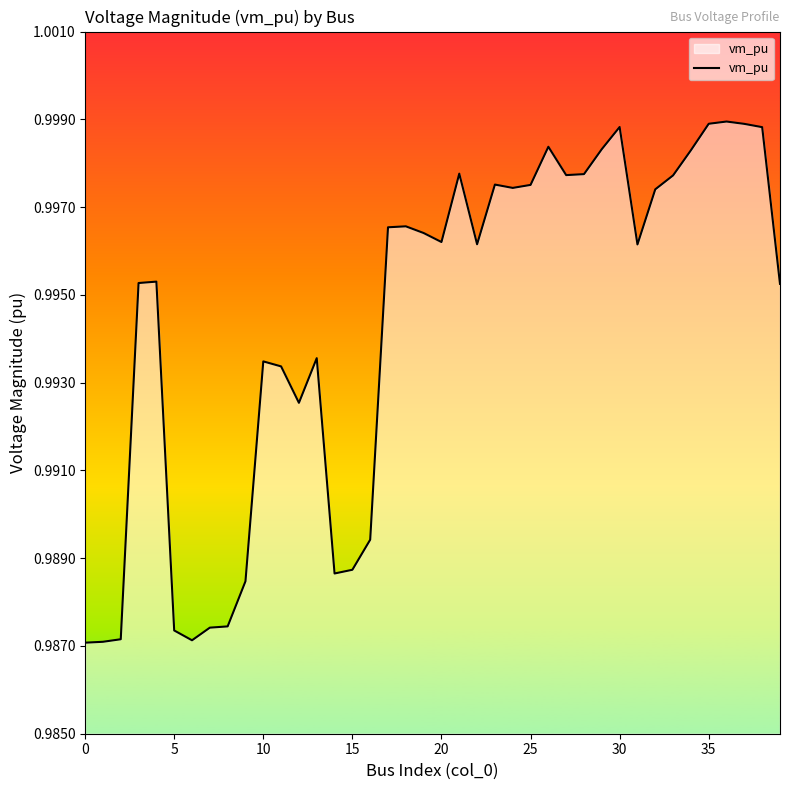

Does the chart have visible grid lines?

No